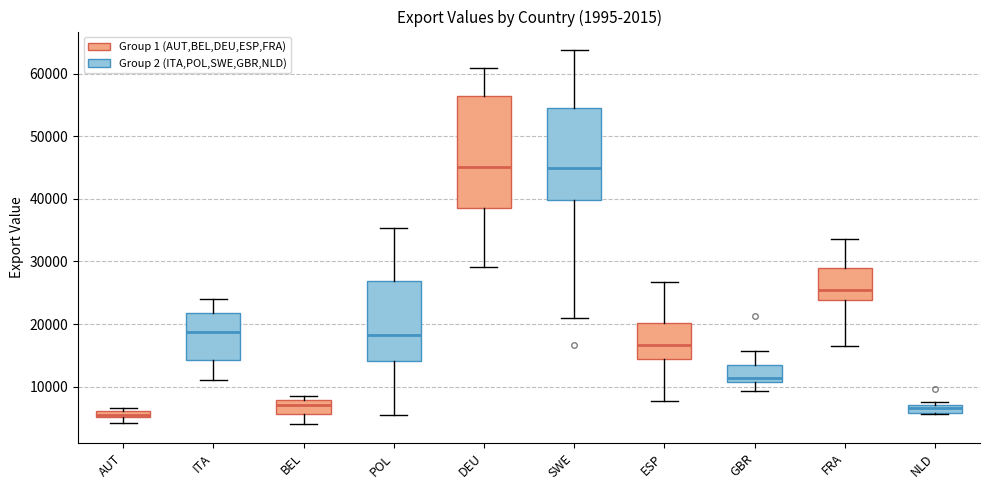

Which box is the tallest, from its lower edge to its upper edge?

DEU (Group 1 (AUT,BEL,DEU,ESP,FRA))